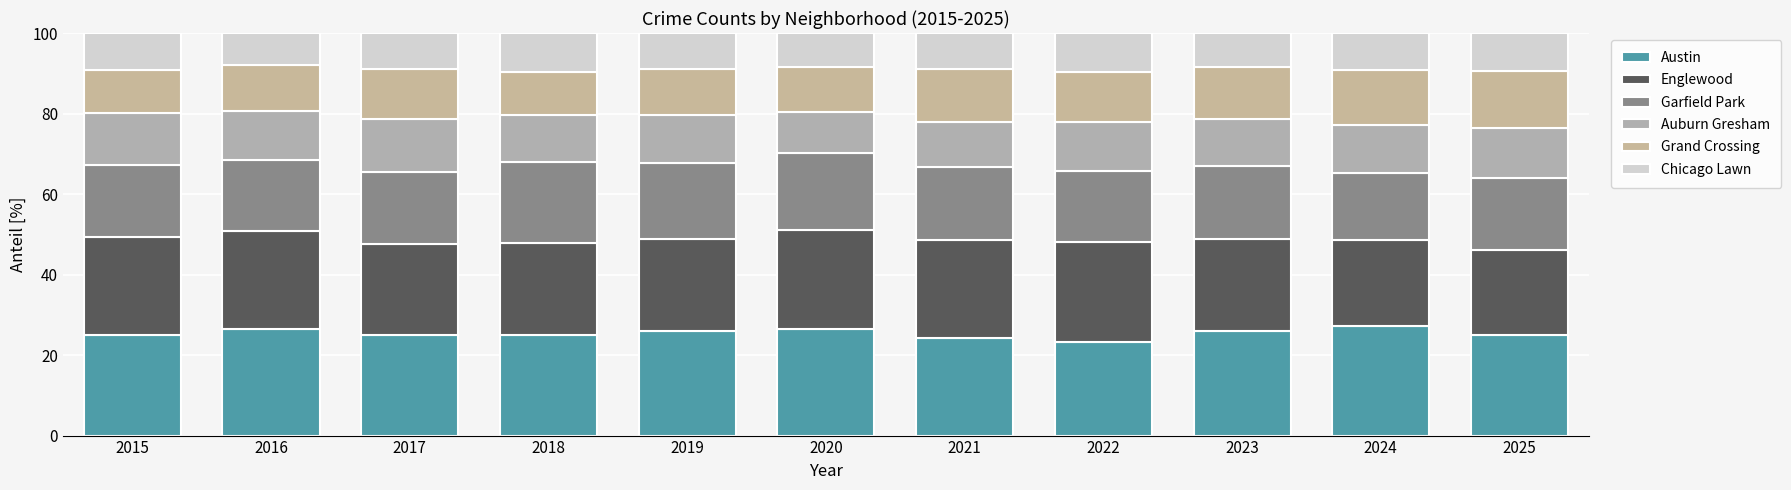

How many bars are there in total?

11